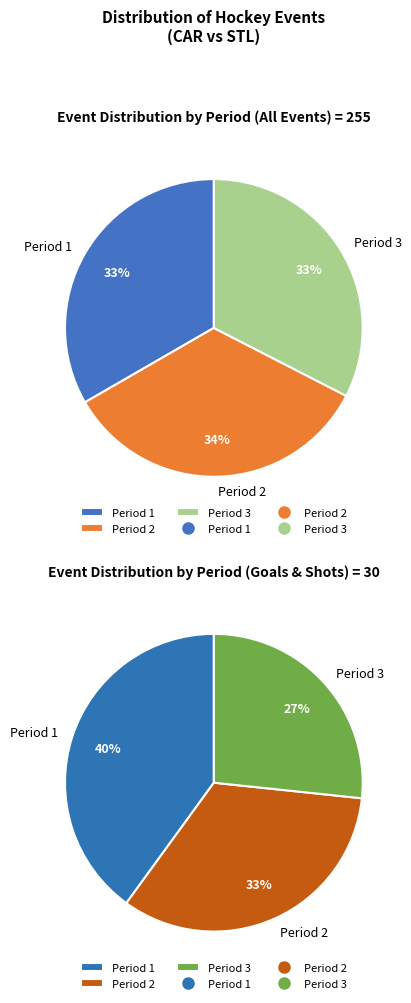

What is the ratio of the value at Period 2 to the value at Period 3?

1.0